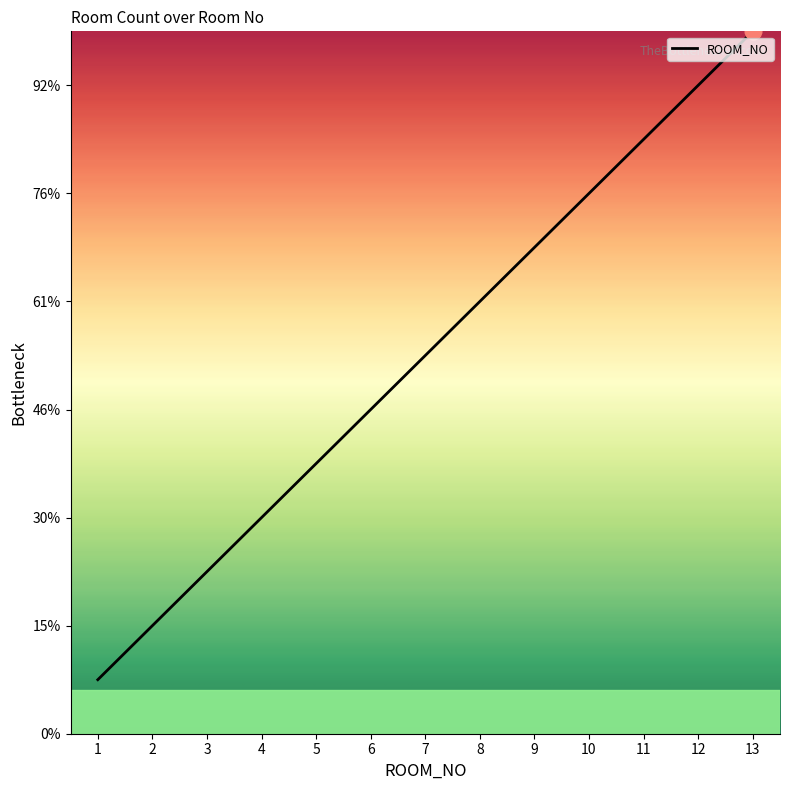

Does the chart display data point markers on the line(s)?

No